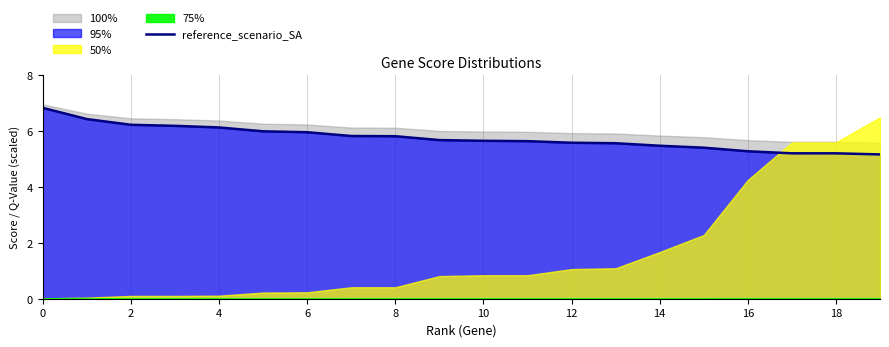

The value of reference_scenario_SA at 12 is 5.6. True or false?

True